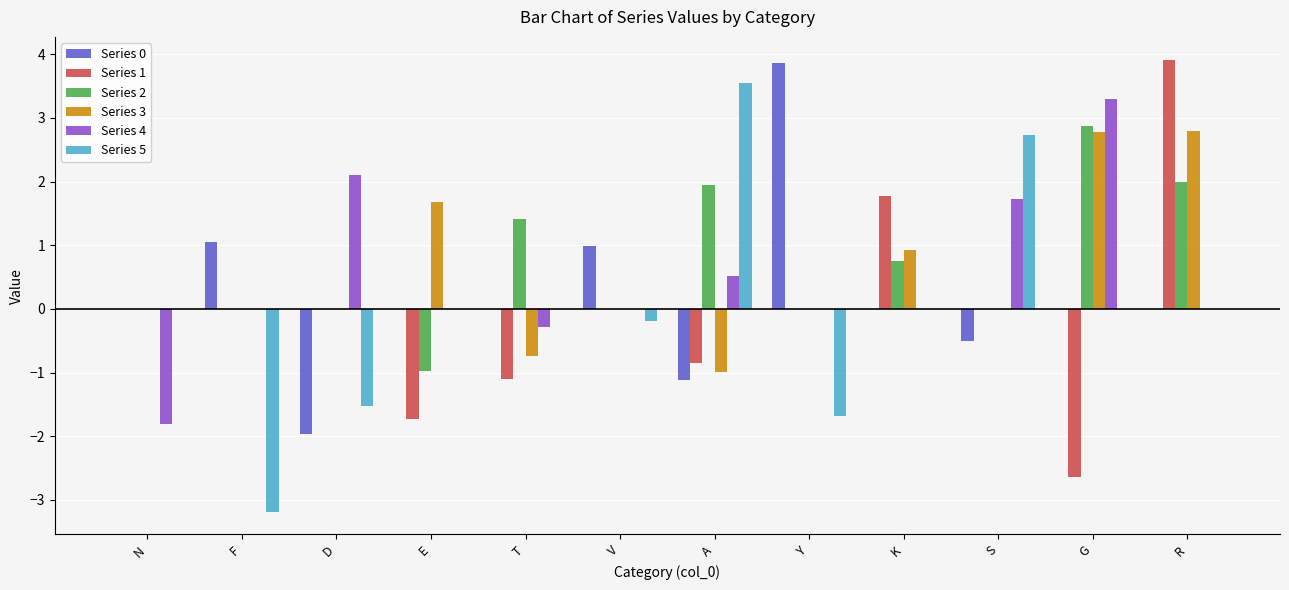

At which label does Series 0 reach its peak?

Y